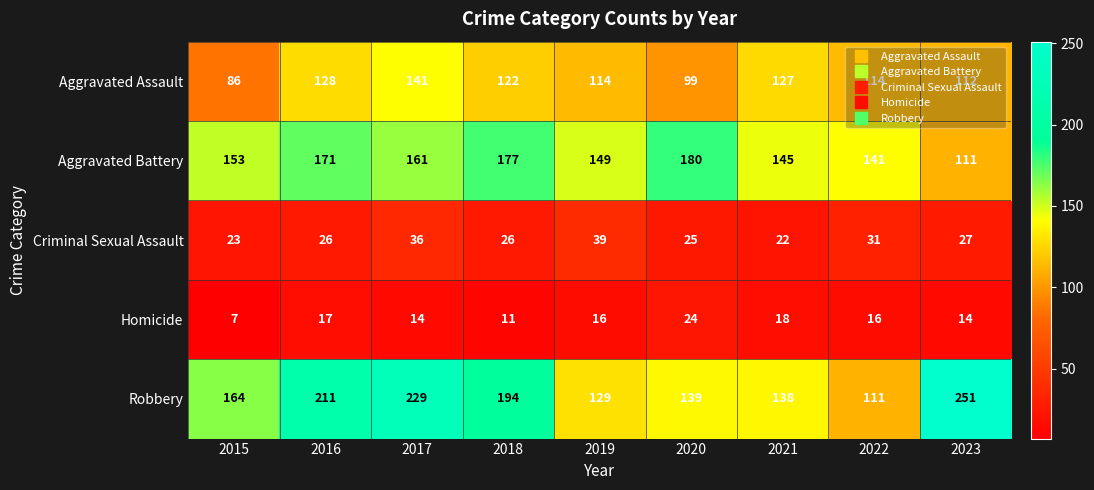

Count the number of data series in this chart.

5